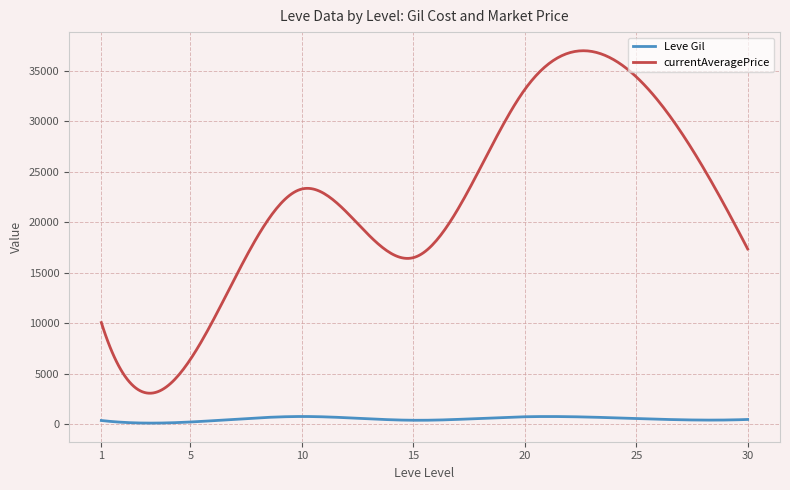

Which series has the largest range (max minus min)?

currentAveragePrice